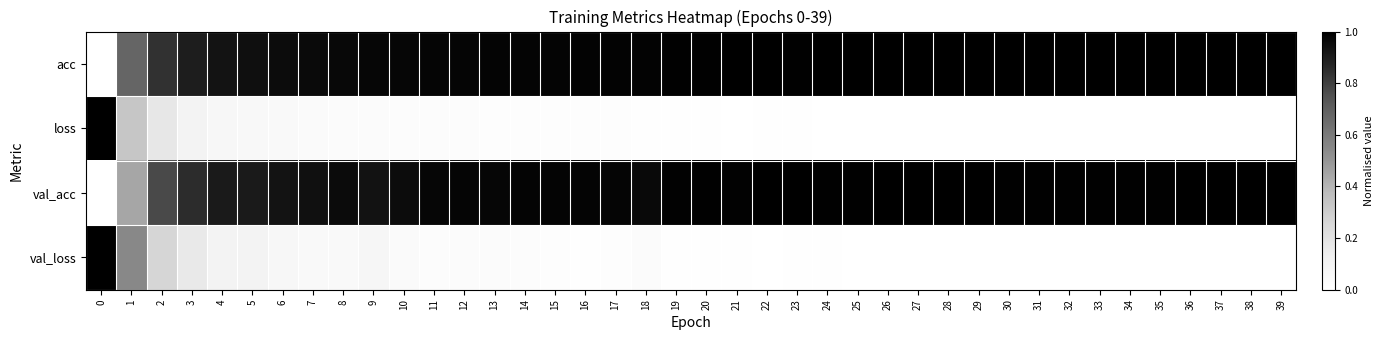

Which series has the largest range (max minus min)?

acc